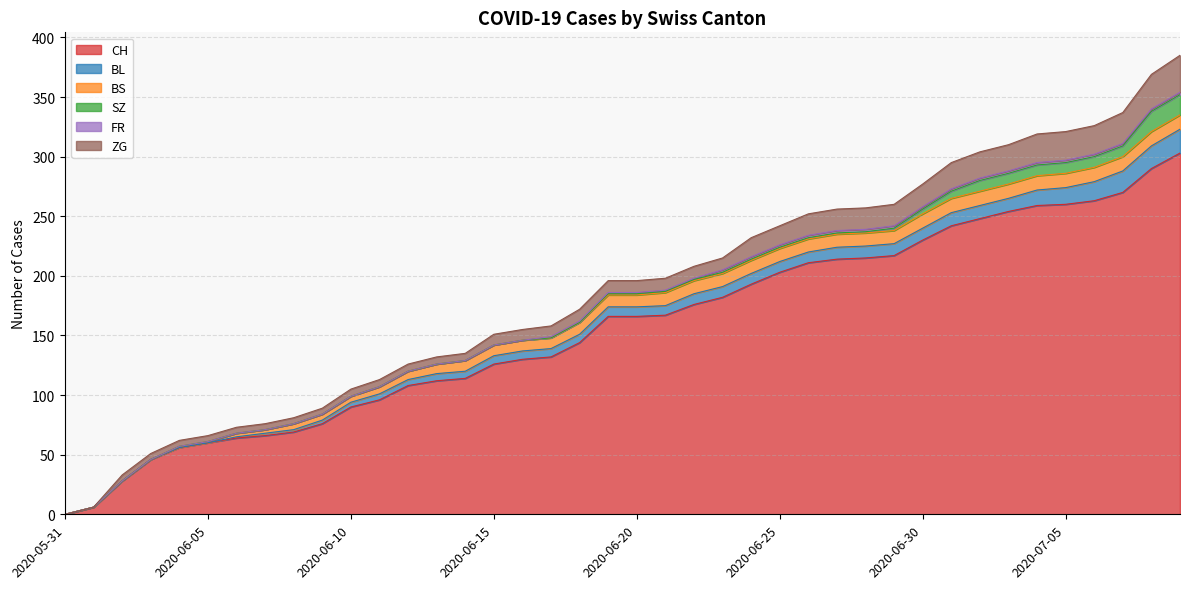

What is the value of the BS point at the 37th from the left?

12